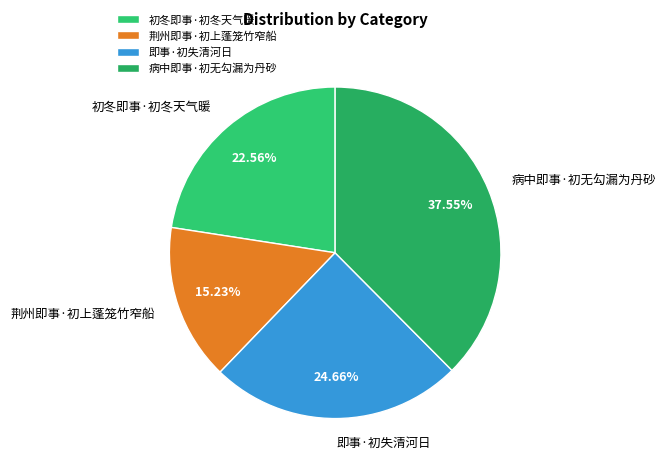

Which slice is the smallest?

荆州即事·初上蓬笼竹窄船